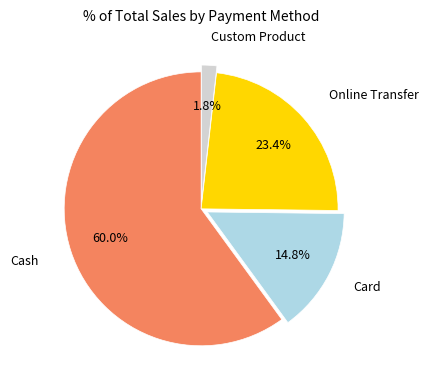

Which slice is the largest?

Cash